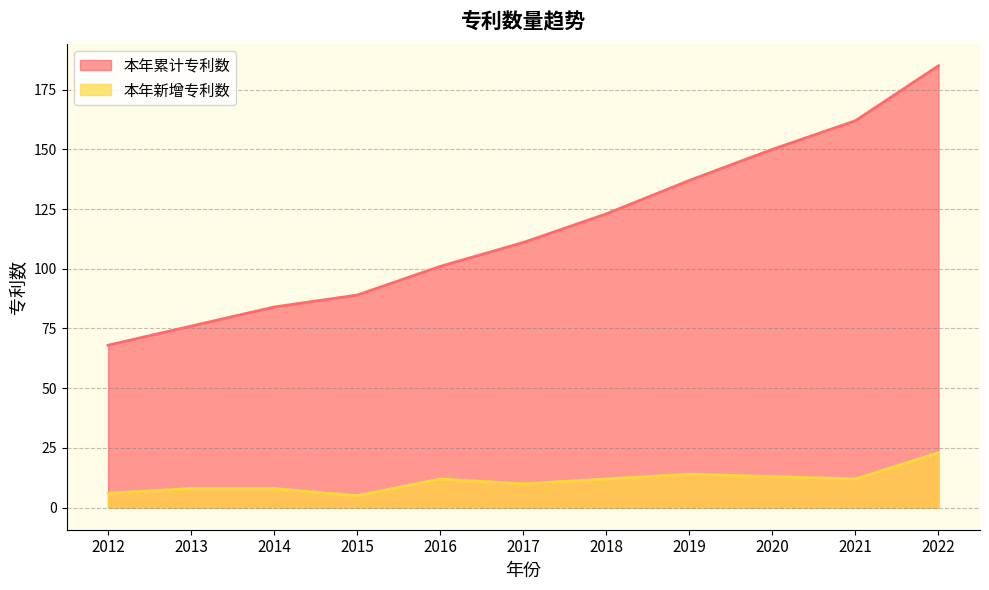

What are all the series names shown in the legend?

本年累计专利数, 本年新增专利数